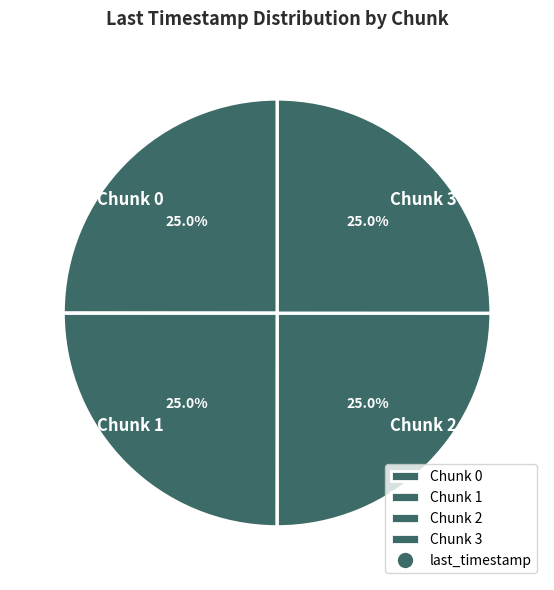

What percentage is the Chunk 3 slice, to the nearest percent?

25%